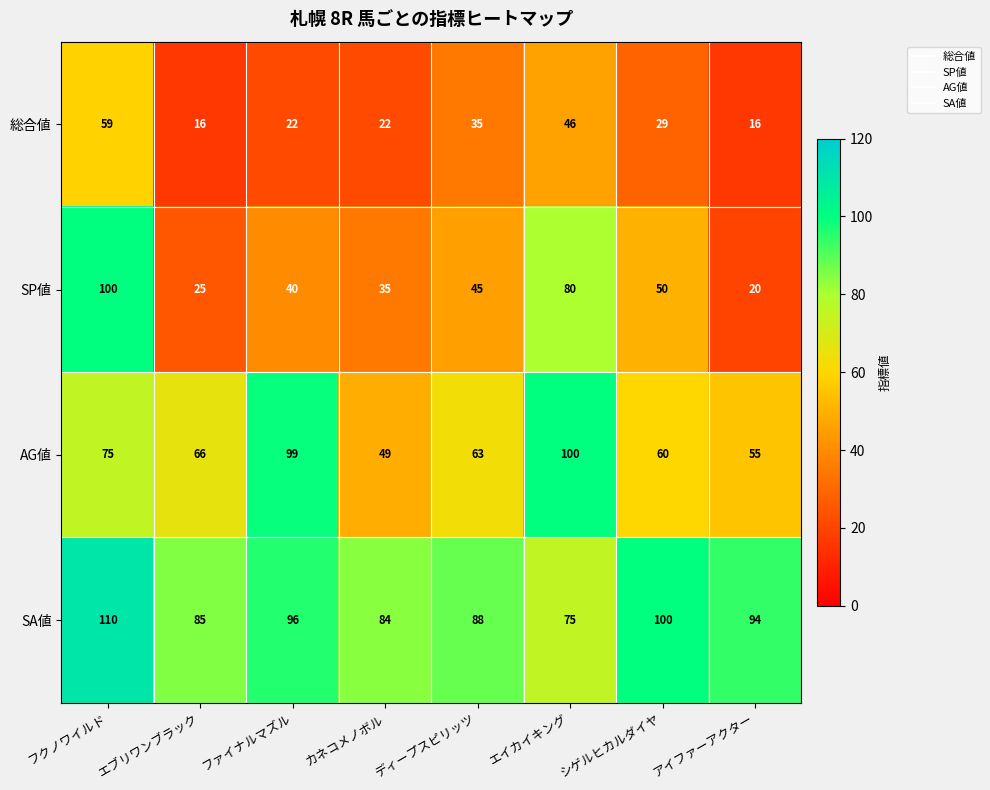

Between ファイナルマズル and アイファーアクター, which series saw the biggest shift?

AG値